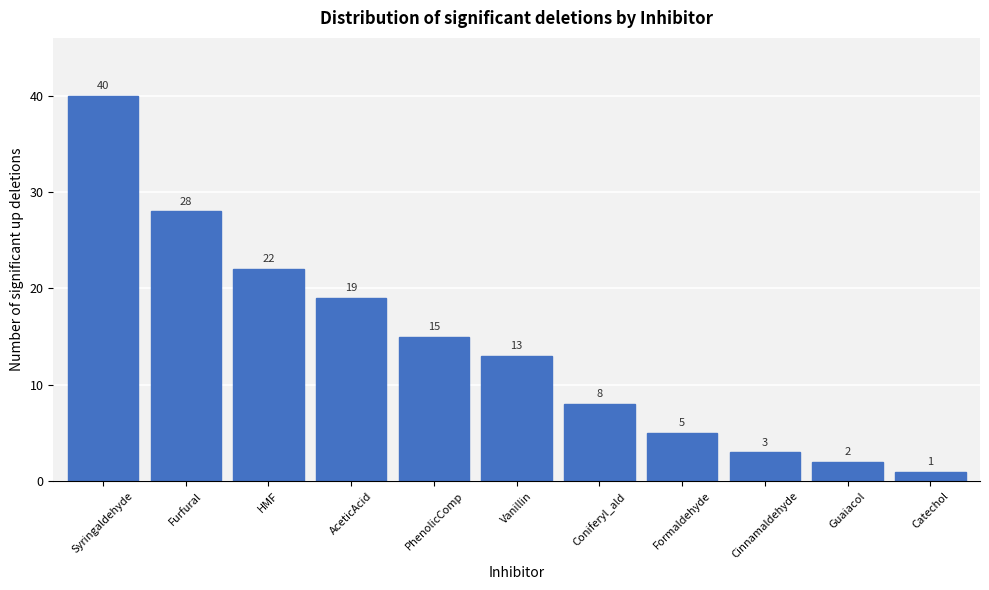

Reading right to left, transcribe all the data shown in this chart.

1	2	3	5	8	13	15	19	22	28	40